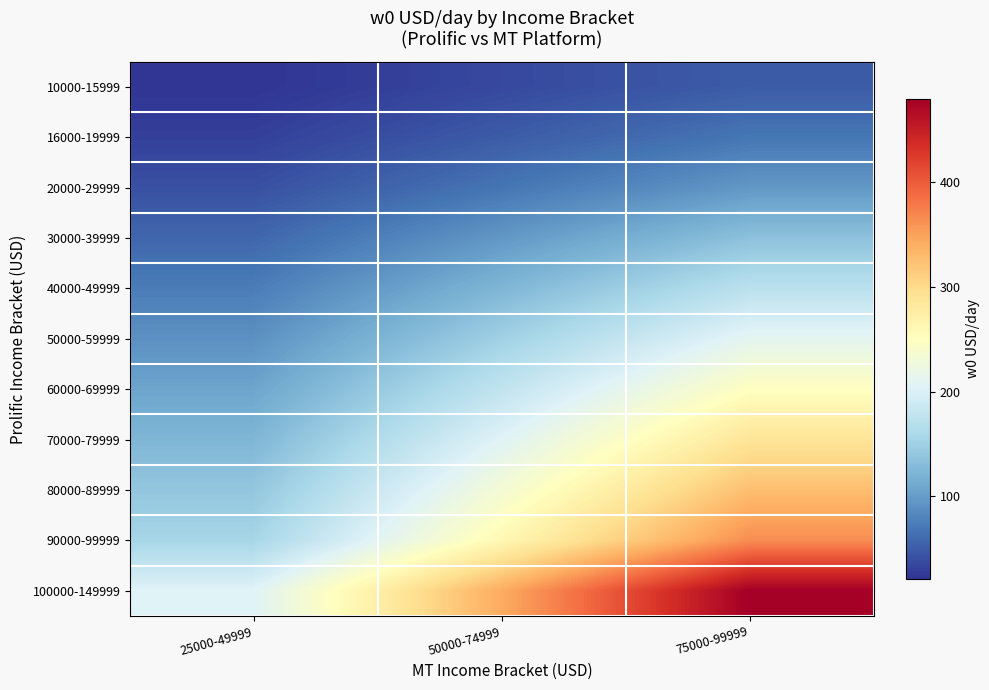

Count the number of data series in this chart.

11